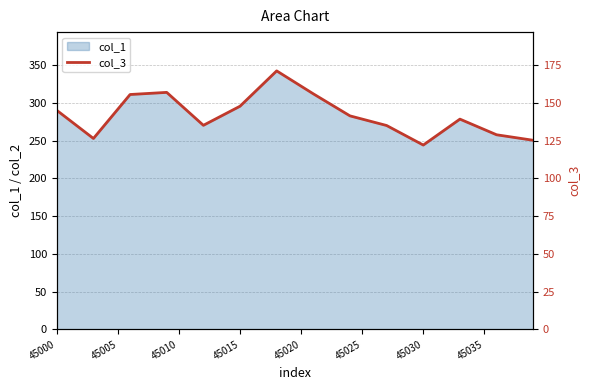

True or false: col_1 has a value of 413.4 at 45035.

False